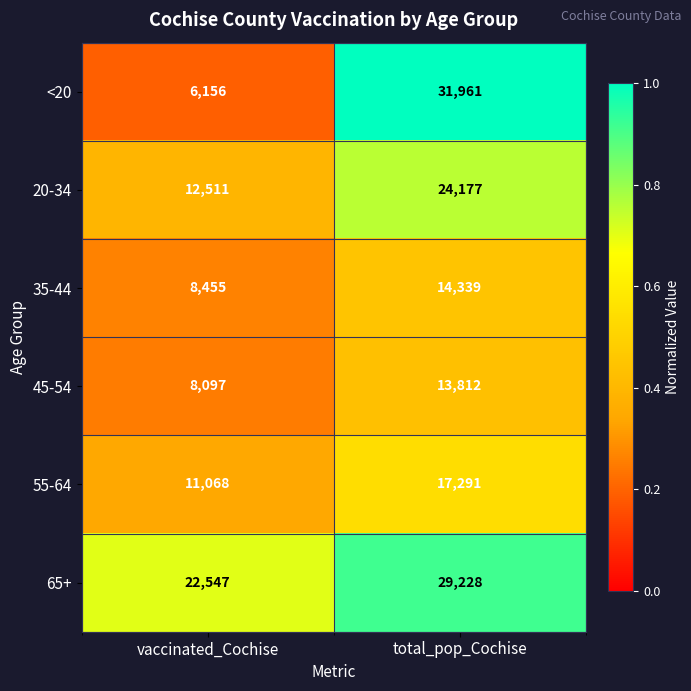

What is the difference between the 35-44 values at total_pop_Cochise and vaccinated_Cochise?

5884